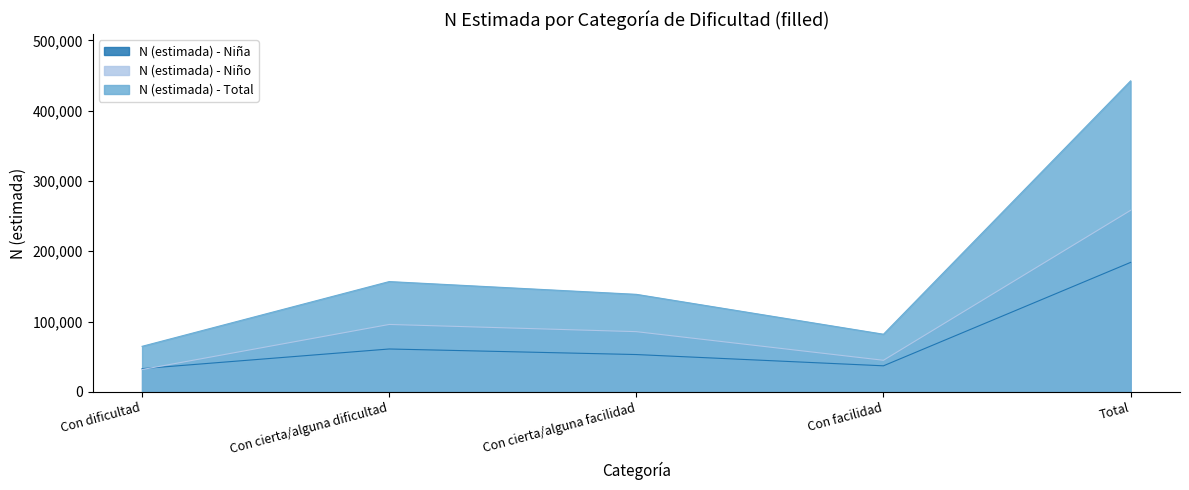

What is the value of the N (estimada) - Niño point at the 1st from the left?

31737